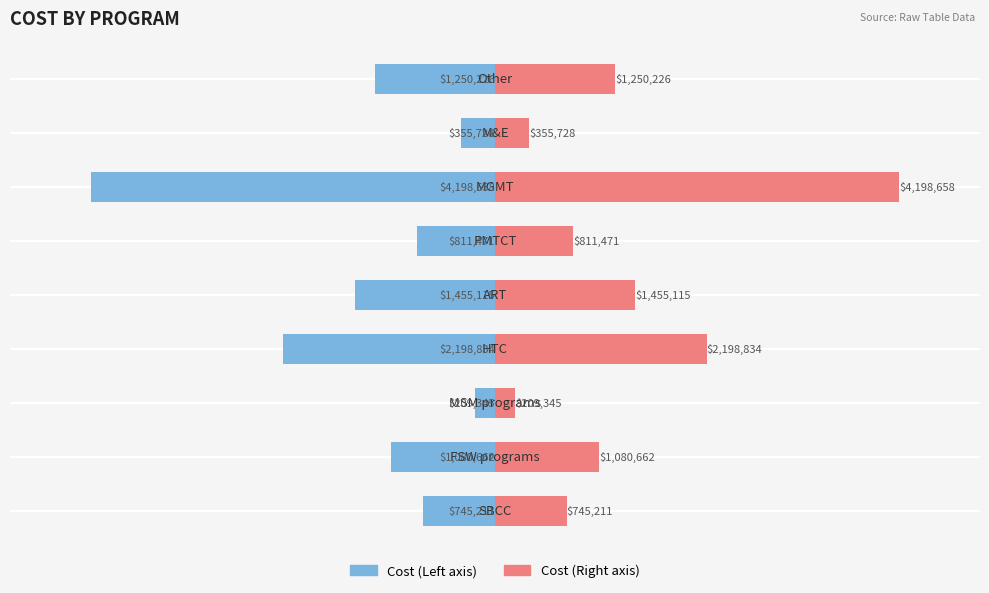

List the series in order of their peak value, highest first.

Cost (Right), Cost (Left)